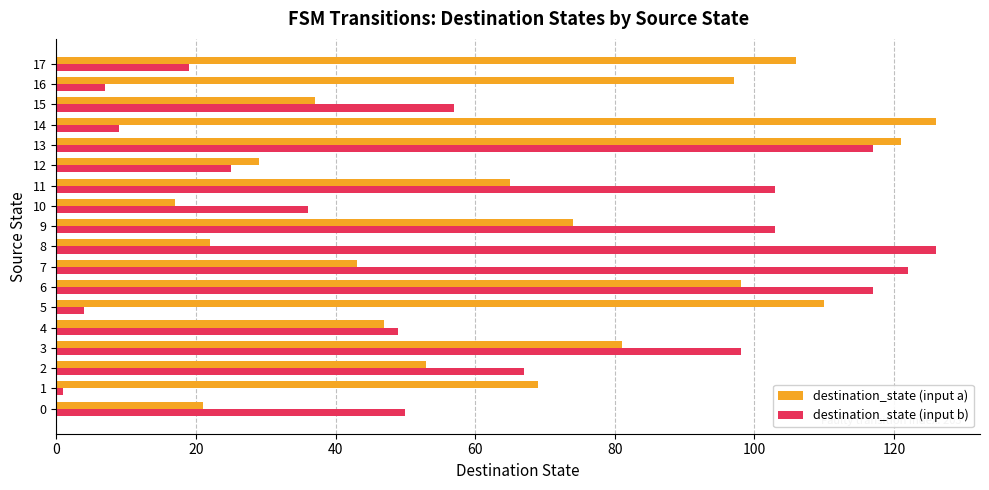

What is the difference between the second highest and second lowest values in the destination_state (input b) series?

118